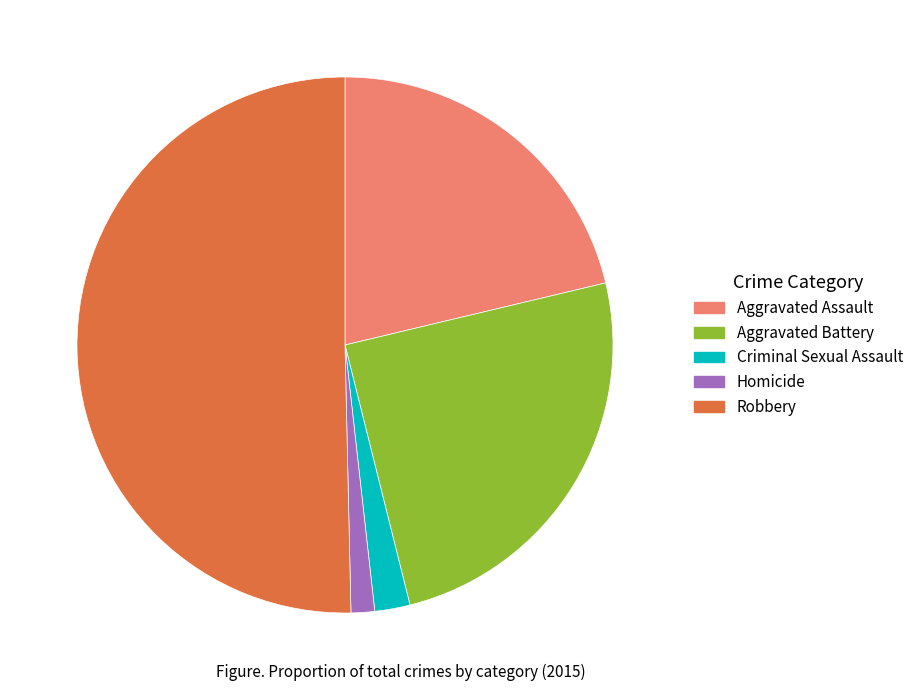

True or false: Aggravated Battery accounts for 25% of the total.

True